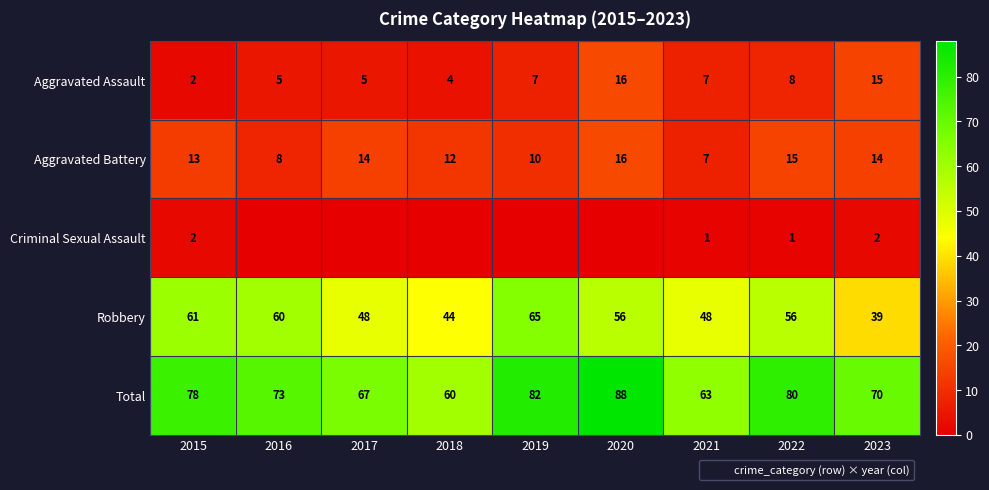

Between 2021 and 2022, which is larger?

2022